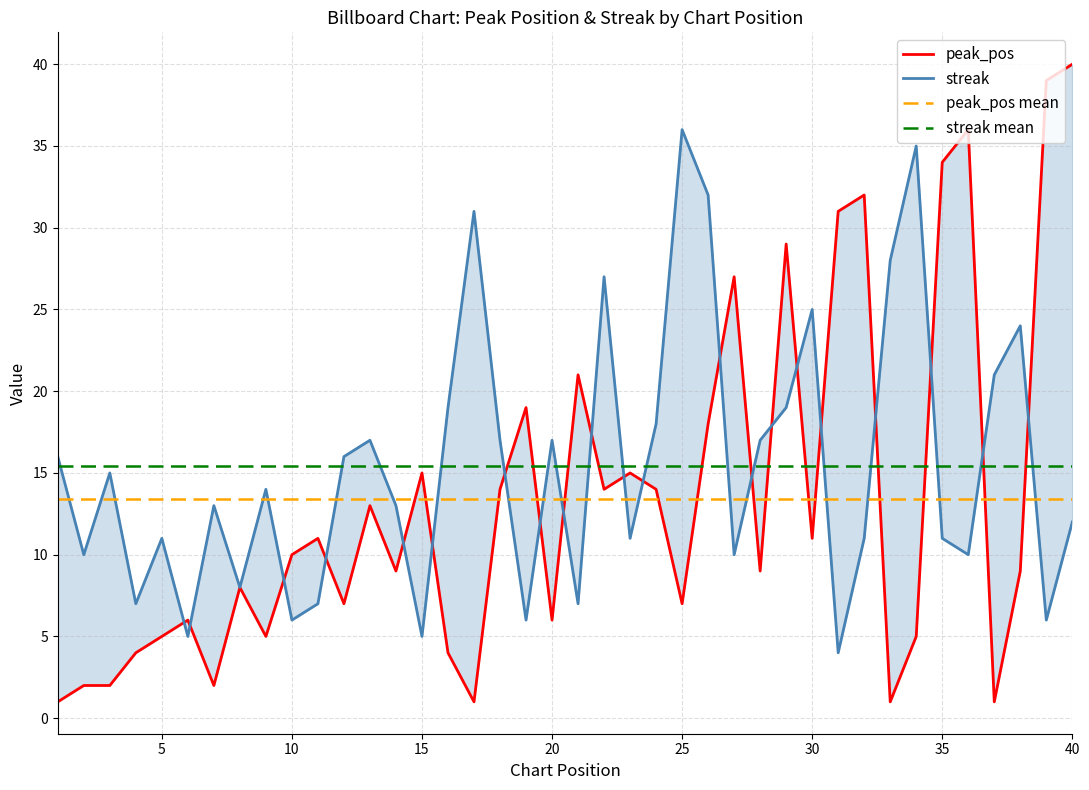

True or false: streak mean and peak_pos mean intersect in this chart.

False